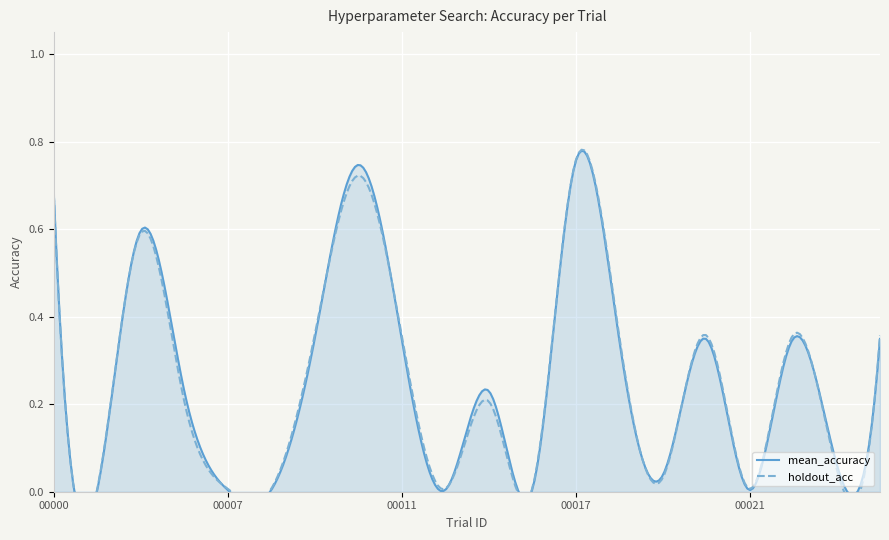

Is the value of holdout_acc at 58299_00021 greater than the value of mean_accuracy at 58299_00019?

No